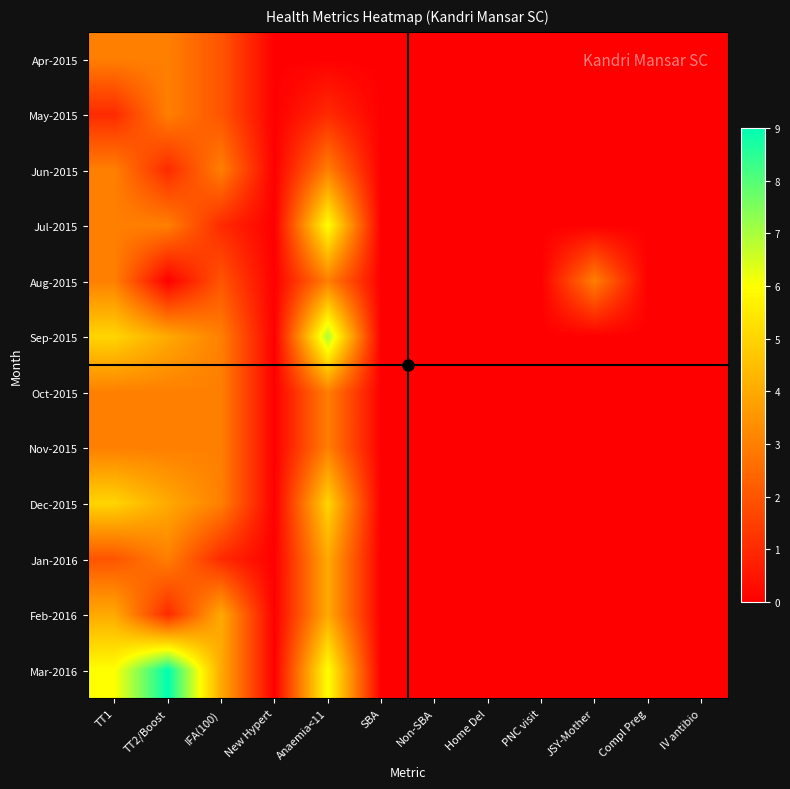

Reading left to right, what are all the values shown in this chart?

Apr-2015: TT1=3	TT2/Boost=3	IFA(100)=2	New Hypert=0	Anaemia<11=0	SBA=0	Non-SBA=0	Home Del=0	PNC visit=0	JSY-Mother=0	Compl Preg=0	IV antibio=0
May-2015: TT1=1	TT2/Boost=3	IFA(100)=2	New Hypert=0	Anaemia<11=1	SBA=0	Non-SBA=0	Home Del=0	PNC visit=0	JSY-Mother=0	Compl Preg=0	IV antibio=0
Jun-2015: TT1=3	TT2/Boost=1	IFA(100)=3	New Hypert=0	Anaemia<11=3	SBA=0	Non-SBA=0	Home Del=0	PNC visit=0	JSY-Mother=0	Compl Preg=0	IV antibio=0
Jul-2015: TT1=3	TT2/Boost=3	IFA(100)=1	New Hypert=0	Anaemia<11=6	SBA=0	Non-SBA=0	Home Del=0	PNC visit=0	JSY-Mother=0	Compl Preg=0	IV antibio=0
Aug-2015: TT1=3	TT2/Boost=0	IFA(100)=2	New Hypert=0	Anaemia<11=3	SBA=0	Non-SBA=0	Home Del=0	PNC visit=0	JSY-Mother=3	Compl Preg=0	IV antibio=0
Sep-2015: TT1=5	TT2/Boost=4	IFA(100)=3	New Hypert=0	Anaemia<11=7	SBA=0	Non-SBA=0	Home Del=0	PNC visit=0	JSY-Mother=0	Compl Preg=0	IV antibio=0
Oct-2015: TT1=3	TT2/Boost=3	IFA(100)=3	New Hypert=0	Anaemia<11=3	SBA=0	Non-SBA=0	Home Del=0	PNC visit=0	JSY-Mother=0	Compl Preg=0	IV antibio=0
Nov-2015: TT1=3	TT2/Boost=3	IFA(100)=3	New Hypert=0	Anaemia<11=3	SBA=0	Non-SBA=0	Home Del=0	PNC visit=0	JSY-Mother=0	Compl Preg=0	IV antibio=0
Dec-2015: TT1=5	TT2/Boost=4	IFA(100)=3	New Hypert=0	Anaemia<11=5	SBA=0	Non-SBA=0	Home Del=0	PNC visit=0	JSY-Mother=0	Compl Preg=0	IV antibio=0
Jan-2016: TT1=2	TT2/Boost=3	IFA(100)=1	New Hypert=0	Anaemia<11=4	SBA=0	Non-SBA=0	Home Del=0	PNC visit=0	JSY-Mother=0	Compl Preg=0	IV antibio=0
Feb-2016: TT1=4	TT2/Boost=1	IFA(100)=4	New Hypert=0	Anaemia<11=4	SBA=0	Non-SBA=0	Home Del=0	PNC visit=0	JSY-Mother=0	Compl Preg=0	IV antibio=0
Mar-2016: TT1=6	TT2/Boost=9	IFA(100)=4	New Hypert=0	Anaemia<11=6	SBA=0	Non-SBA=0	Home Del=0	PNC visit=0	JSY-Mother=0	Compl Preg=0	IV antibio=0